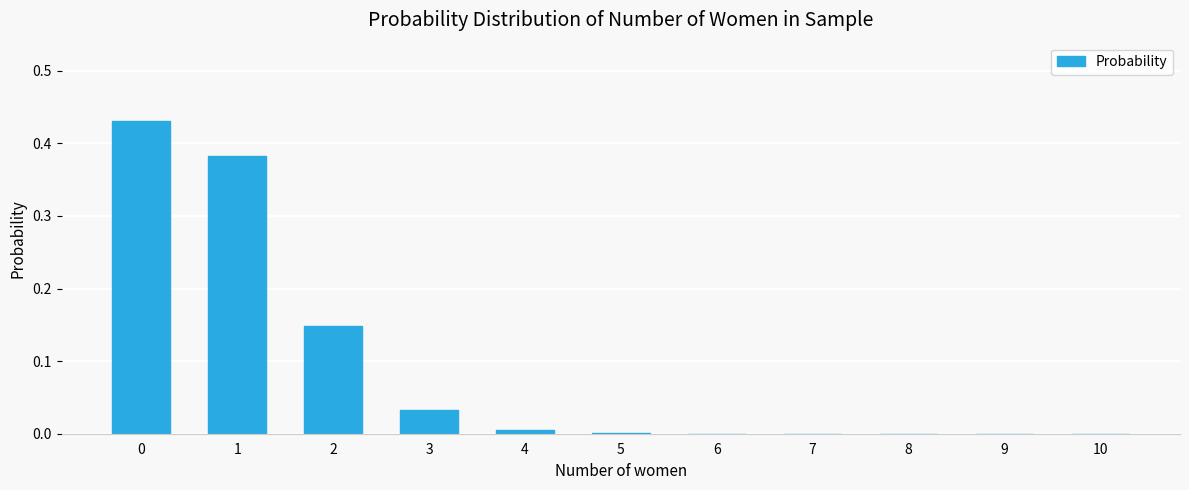

The value at 10 is 0.0. True or false?

True